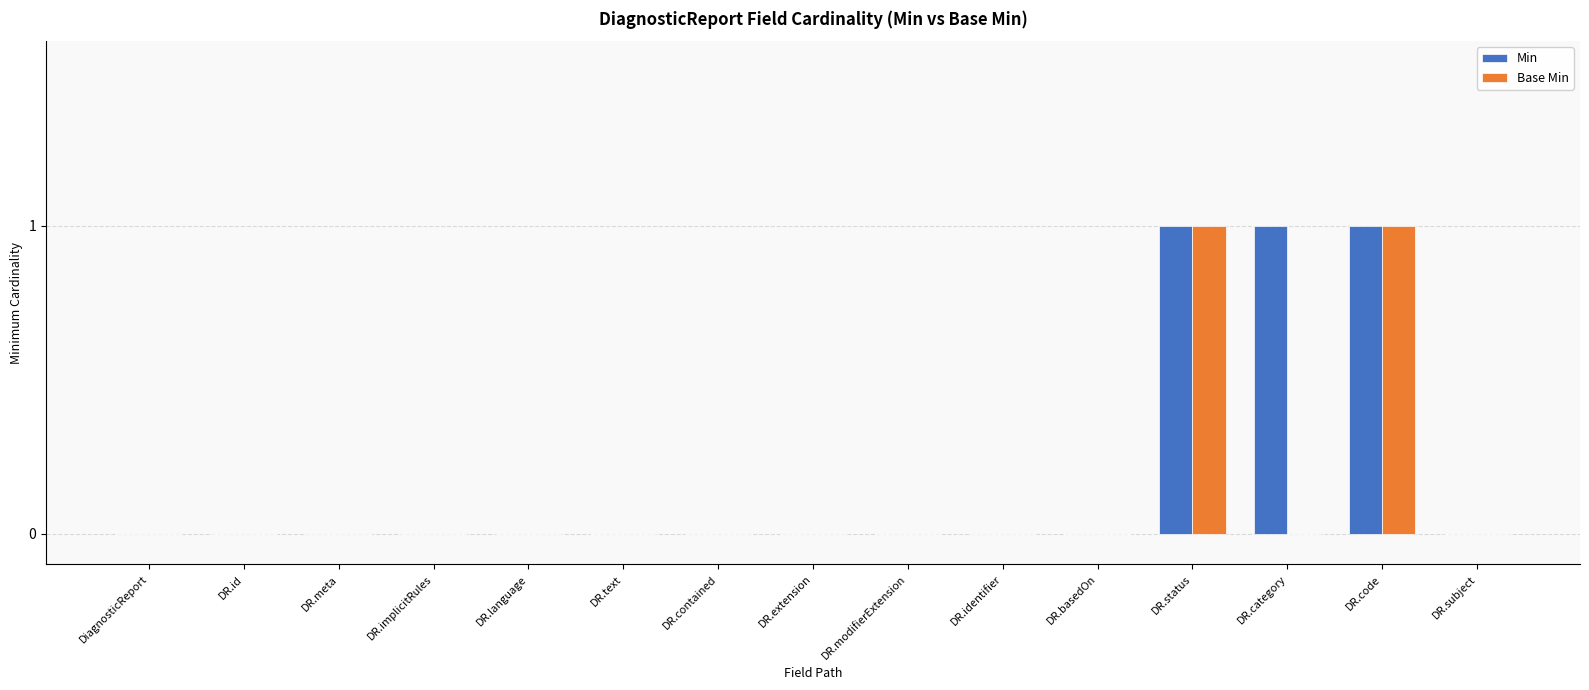

The Base Min series shows 0 at DR.extension. True or false?

True